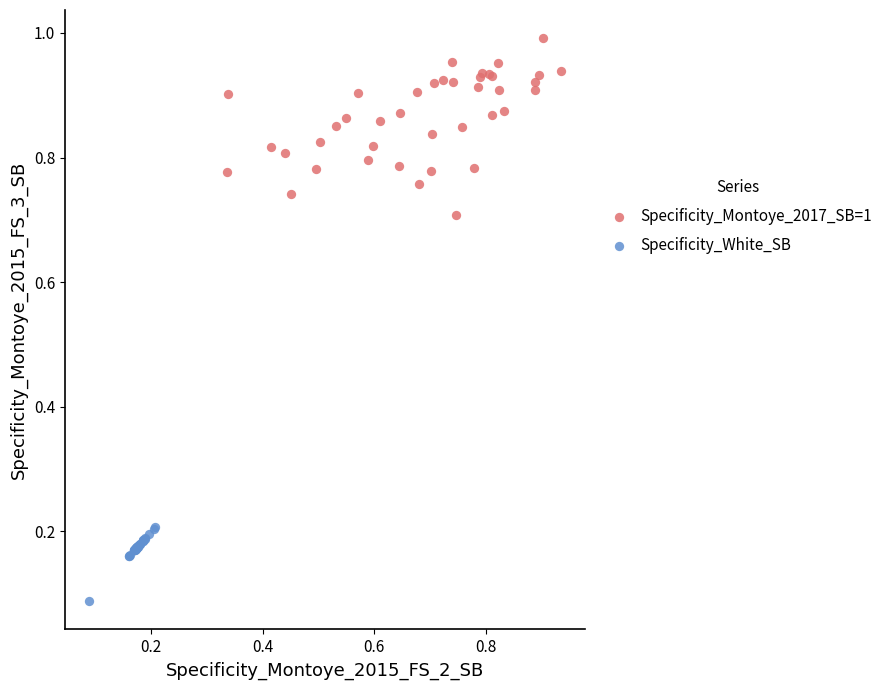

Which series reaches the minimum Y coordinate?

Specificity_White_SB